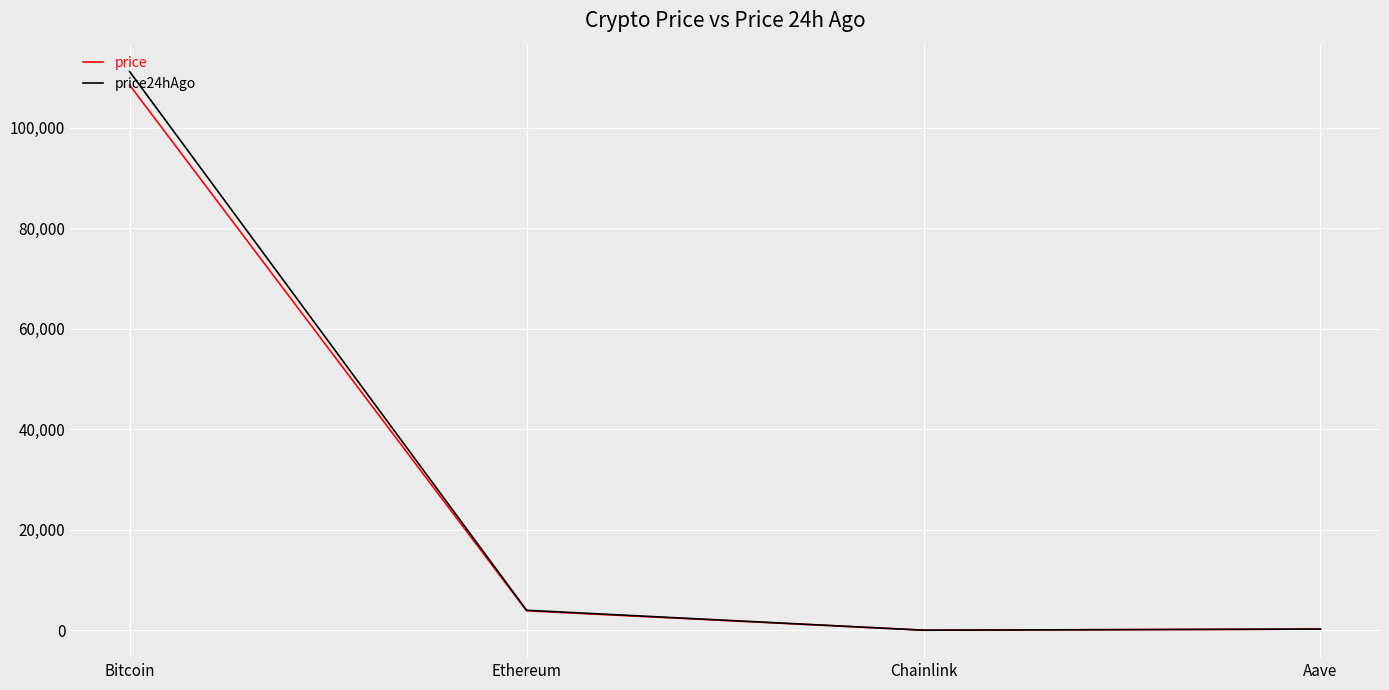

What is the difference between the price values at Chainlink and Ethereum?

3861.9